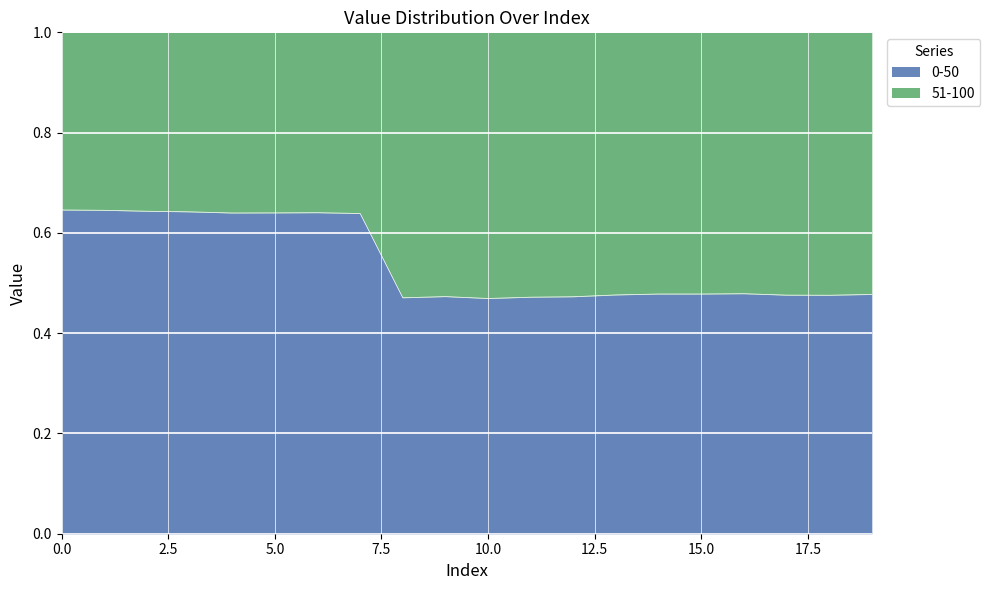

What are all the series names shown in the legend?

0-50, 51-100